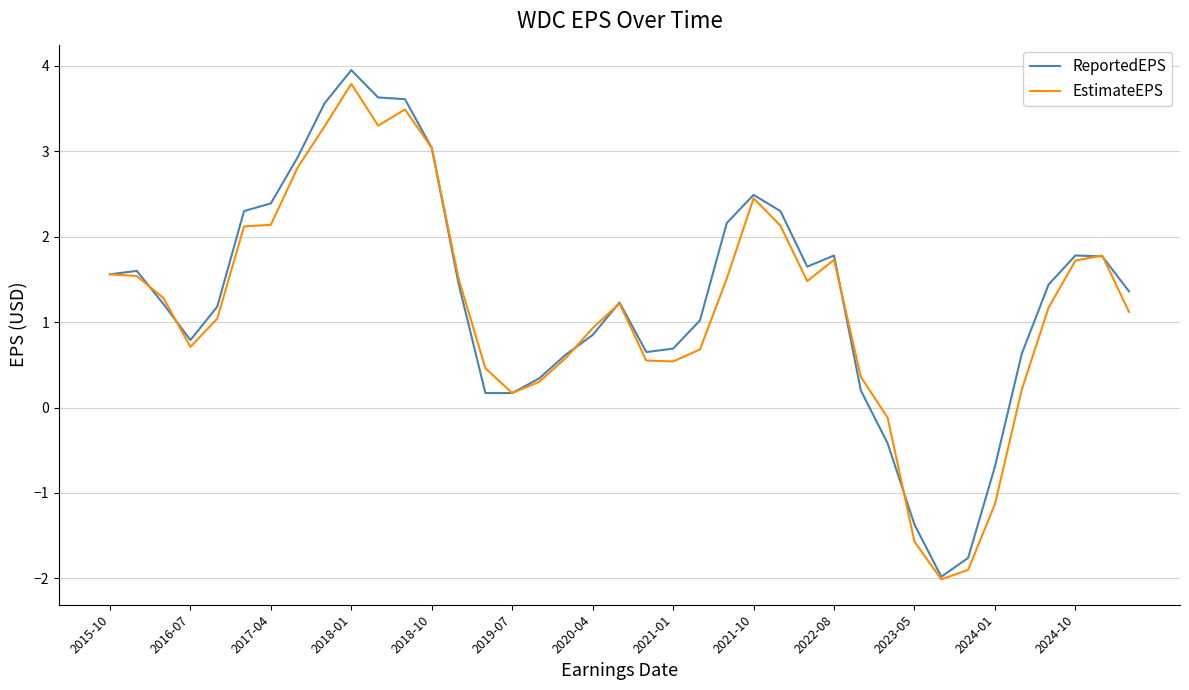

What is the maximum value for ReportedEPS?

4.0